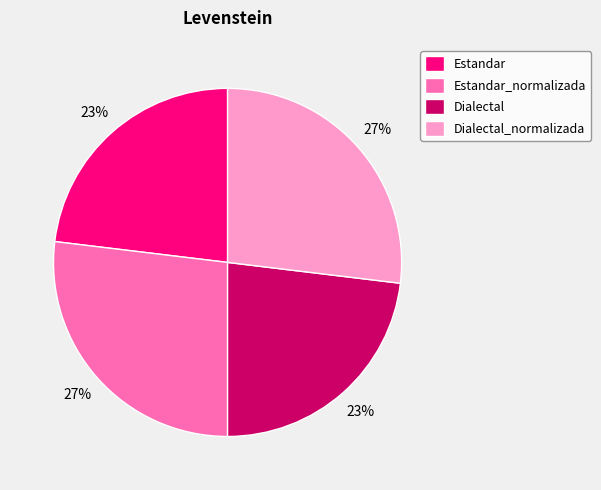

To the nearest percent, what percentage of the pie is Dialectal?

23%